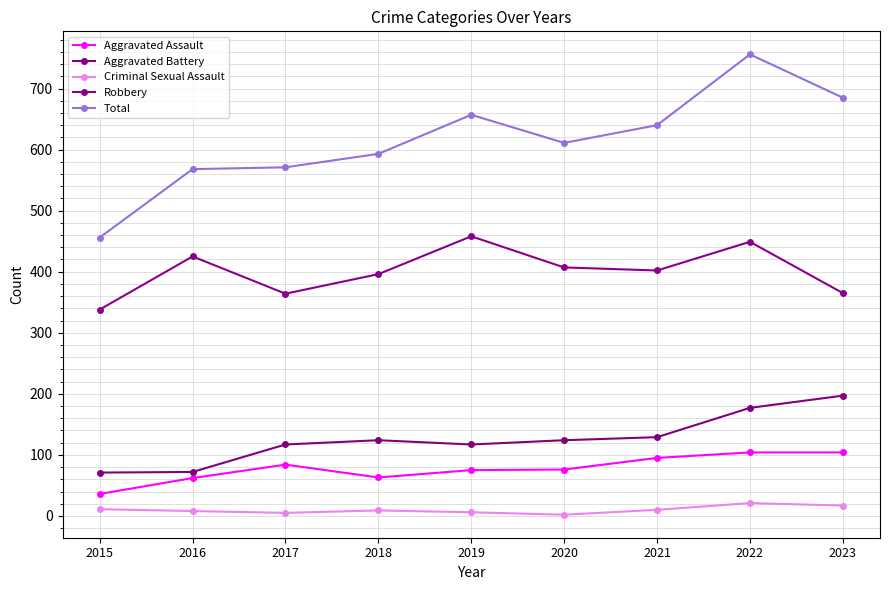

What is the difference between the highest and lowest values at 2018?

584